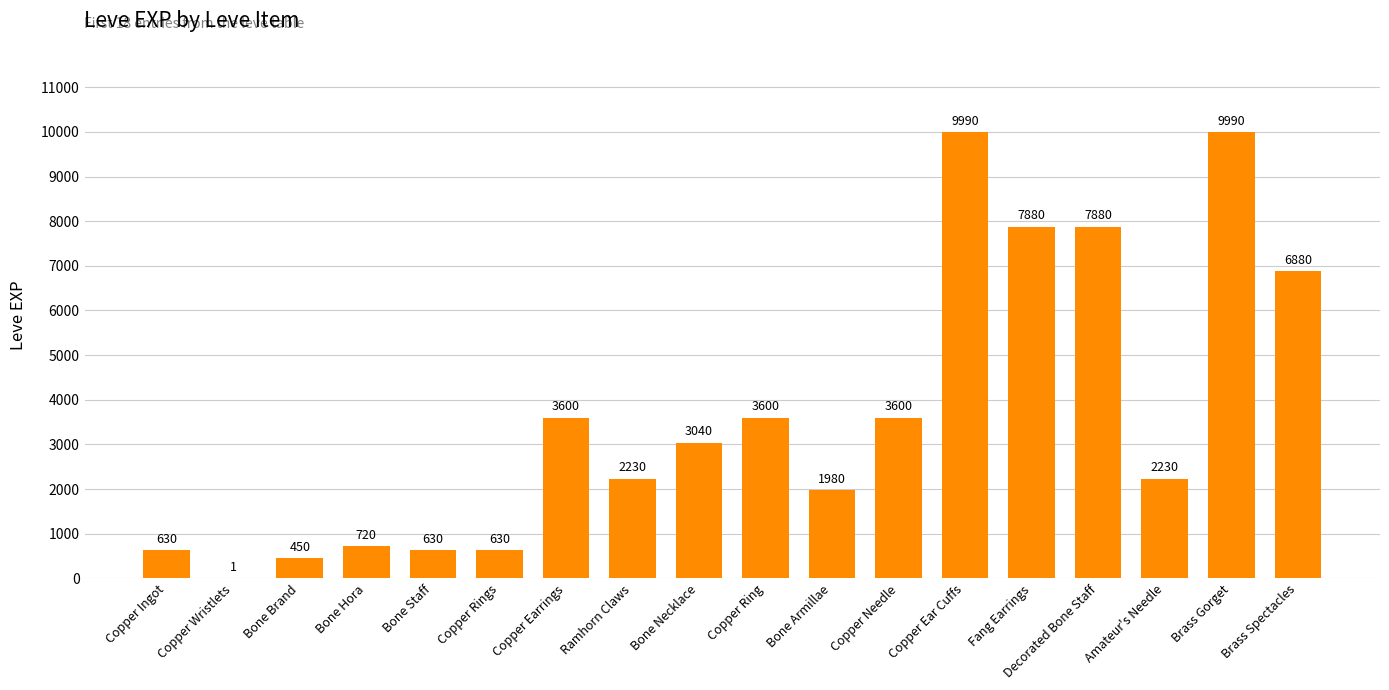

Which has a higher value, Copper Earrings or Fang Earrings?

Fang Earrings